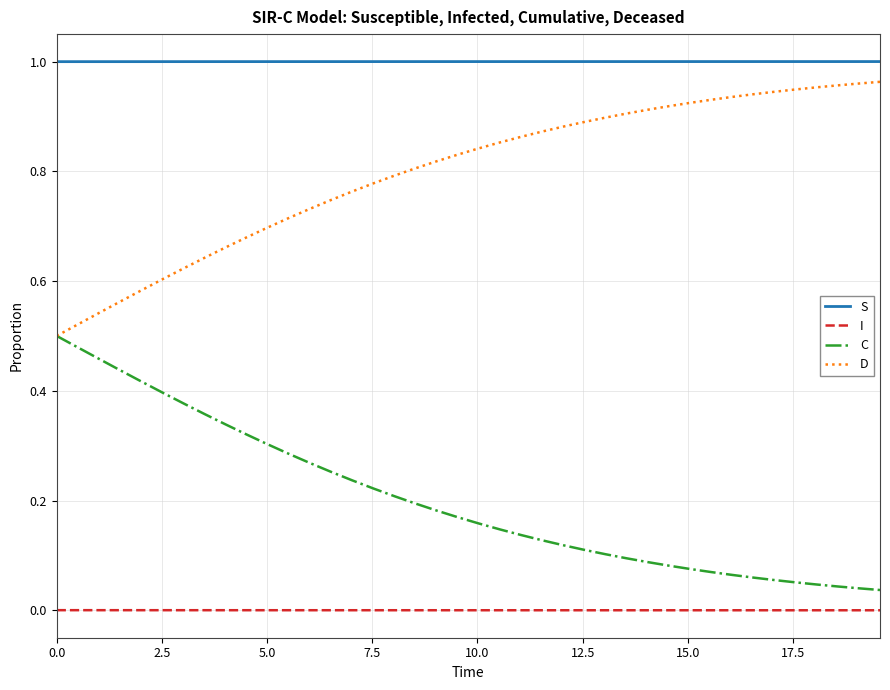

True or false: C and S cross at least once.

False